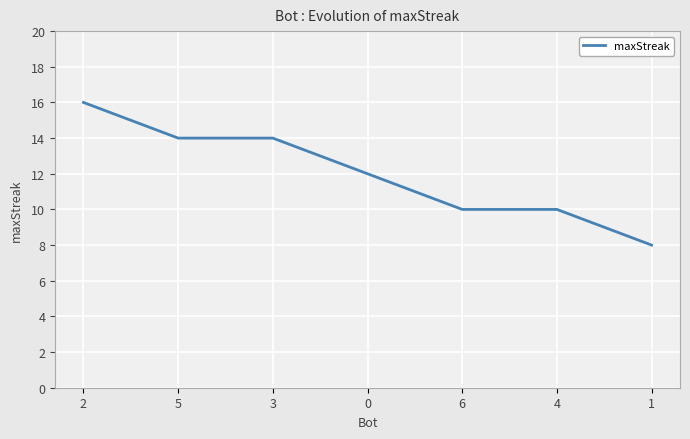

What is the greatest value displayed?

16